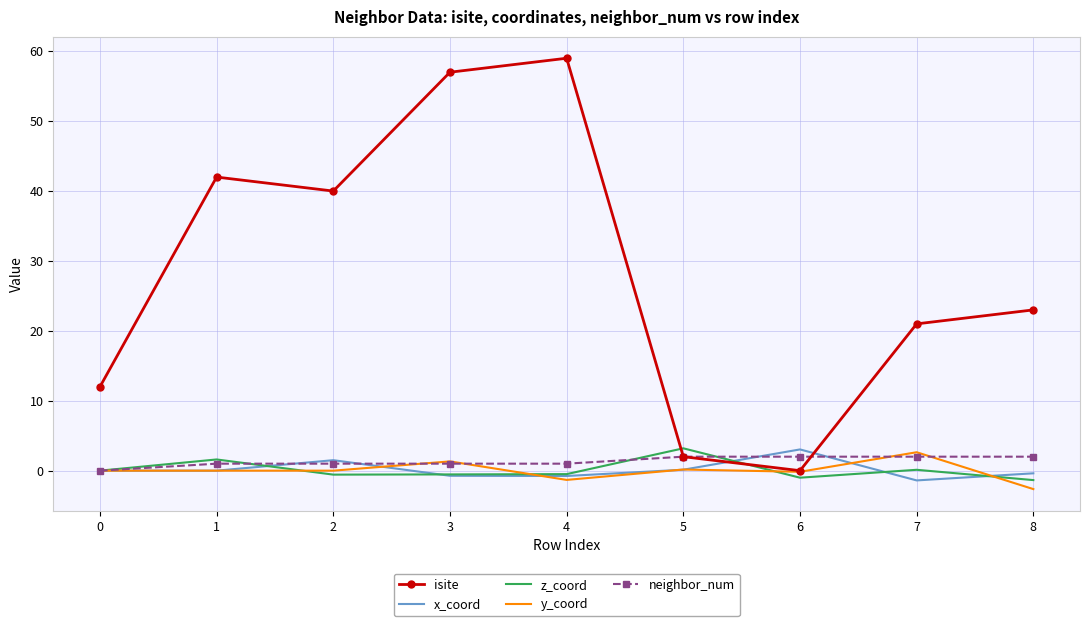

At how many categories does at least one series exceed 58?

1